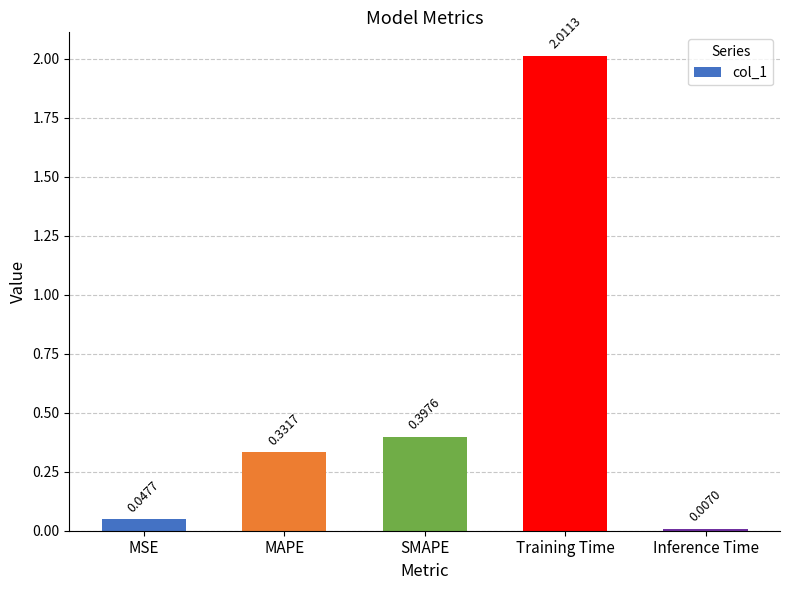

What is the difference between the values at MAPE and Training Time?

1.7